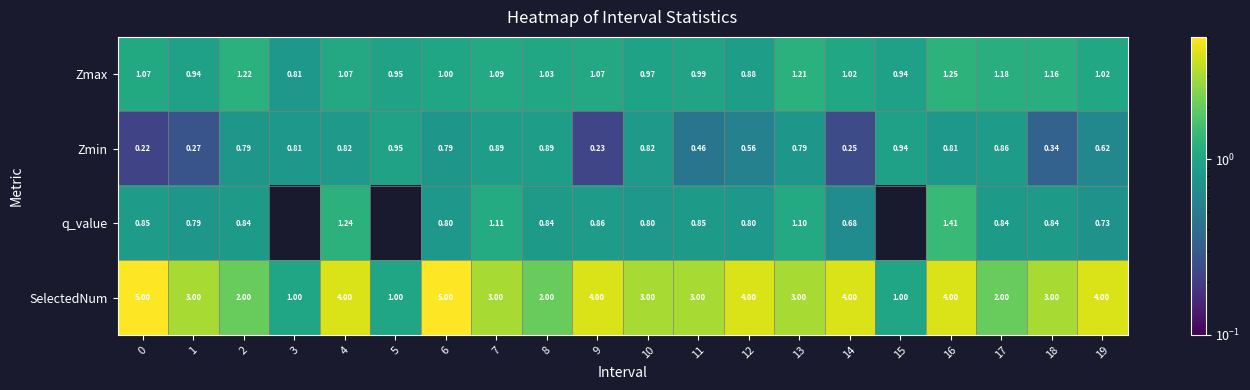

The value of Zmin at 7 is 1.4. True or false?

False